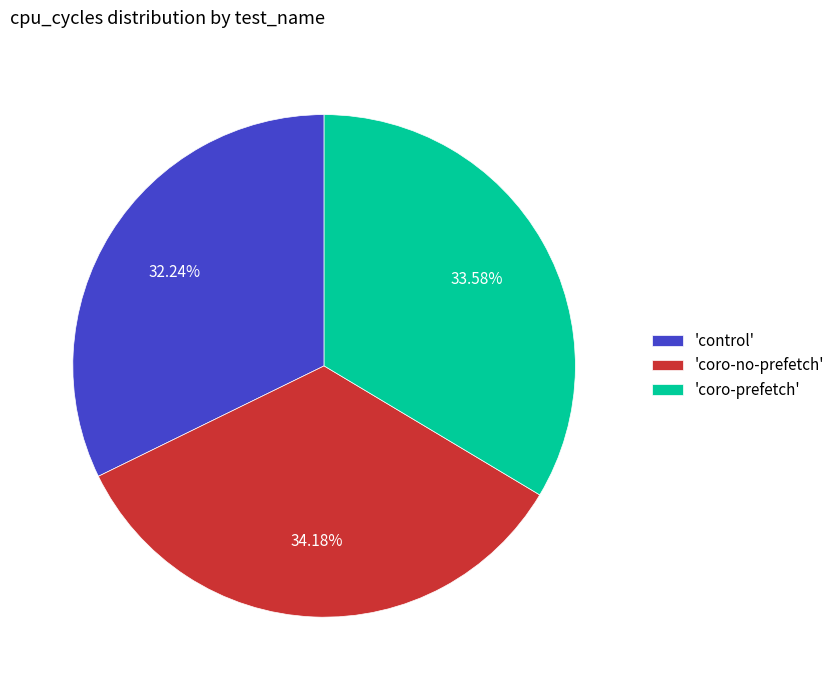

Is the sum of 'coro-prefetch' and 'control' greater than half?

Yes